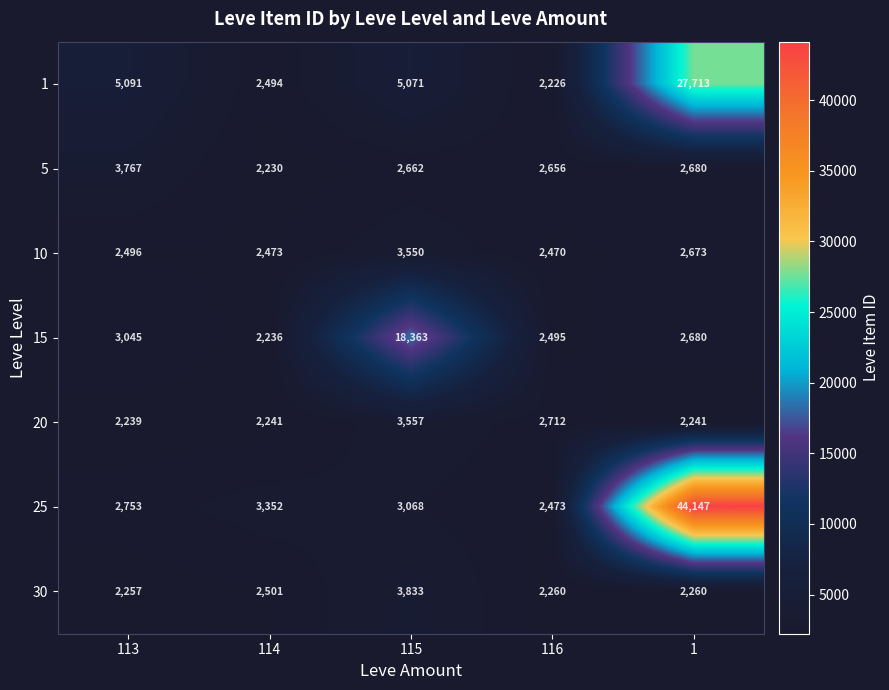

What is the difference between the maximum and minimum values in the 5 series?

1537